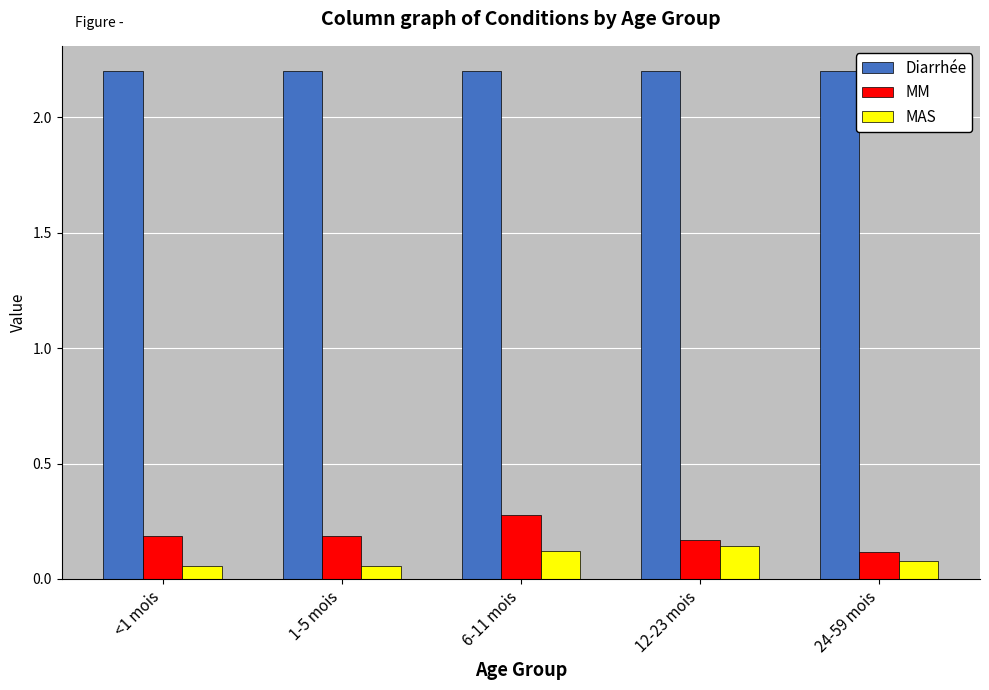

True or false: MM has a value of 0.5 at 6-11 mois.

False